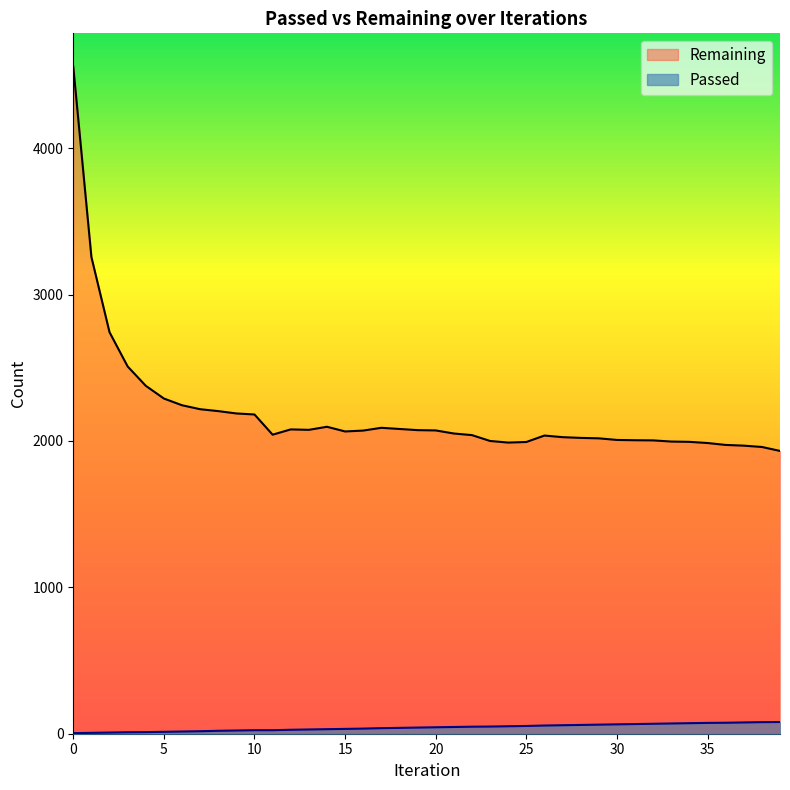

Between 18 and 22, which series saw the biggest shift?

Remaining